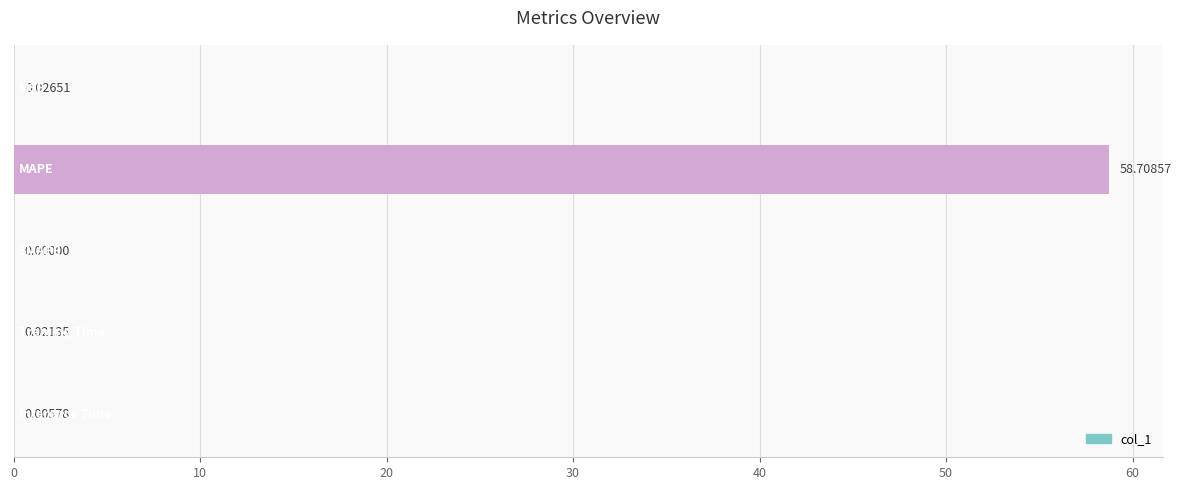

How many values exceed 0?

4